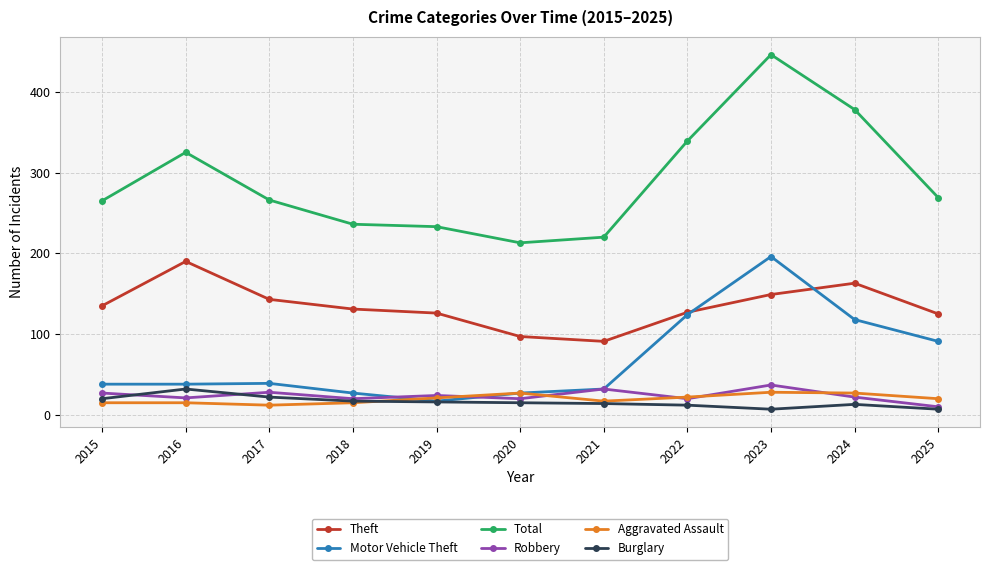

Is the value of Total at 2022 greater than the value of Robbery at 2020?

Yes